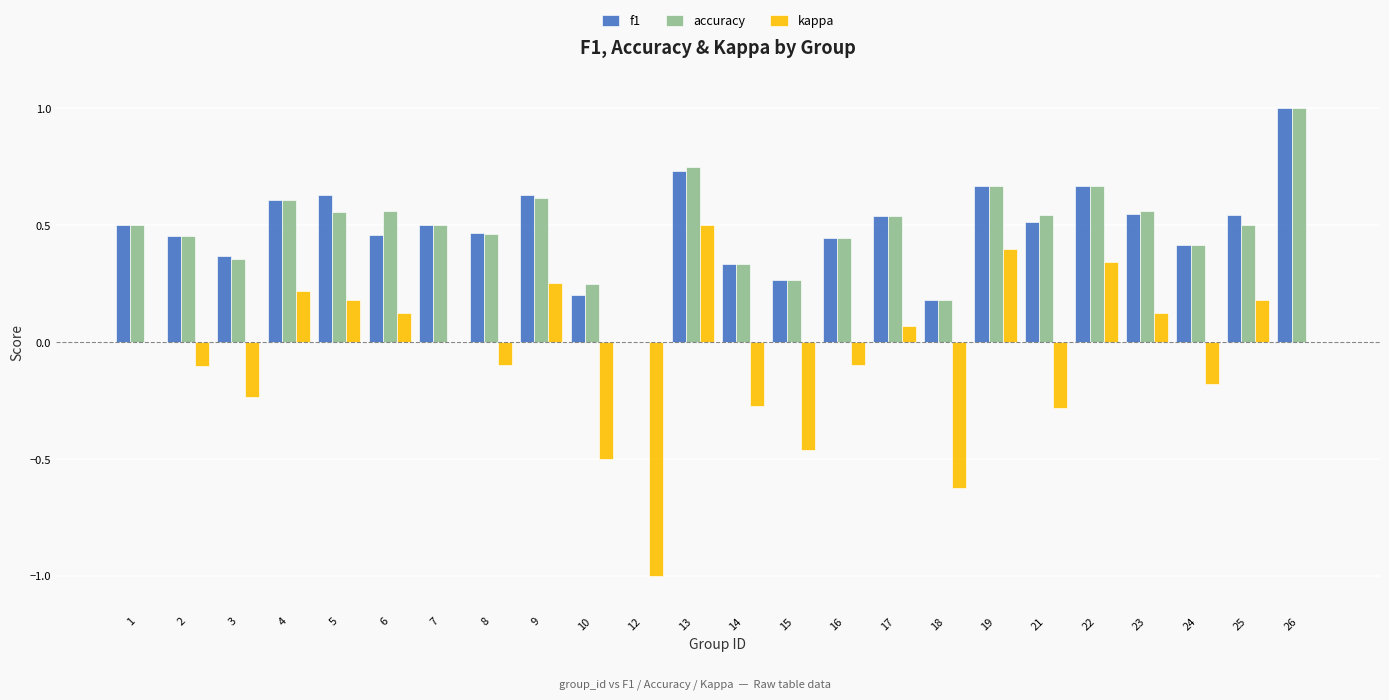

True or false: accuracy has a value of 0.3 at 2.

False